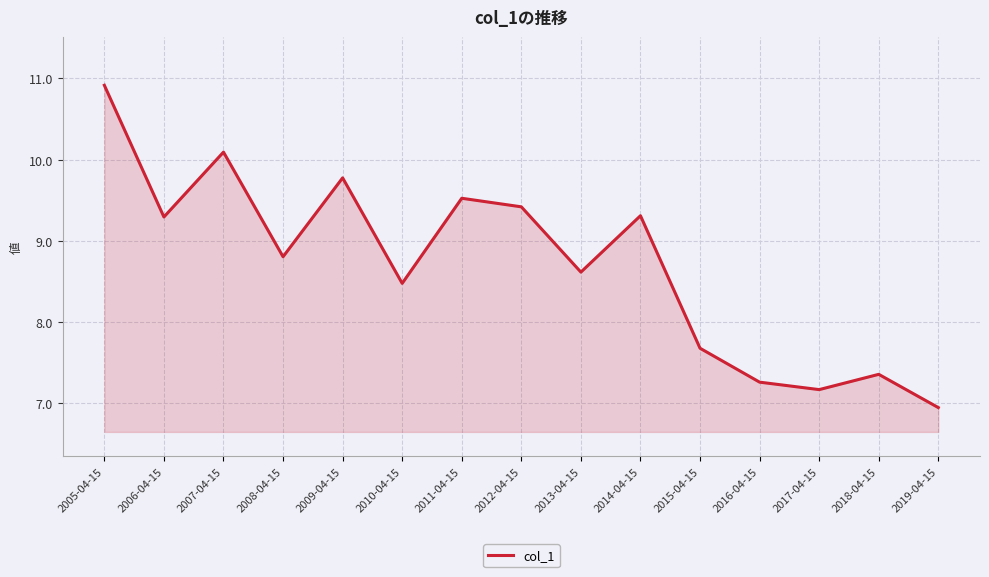

The chart shows a value of 10.0 at 2016-04-15. True or false?

False